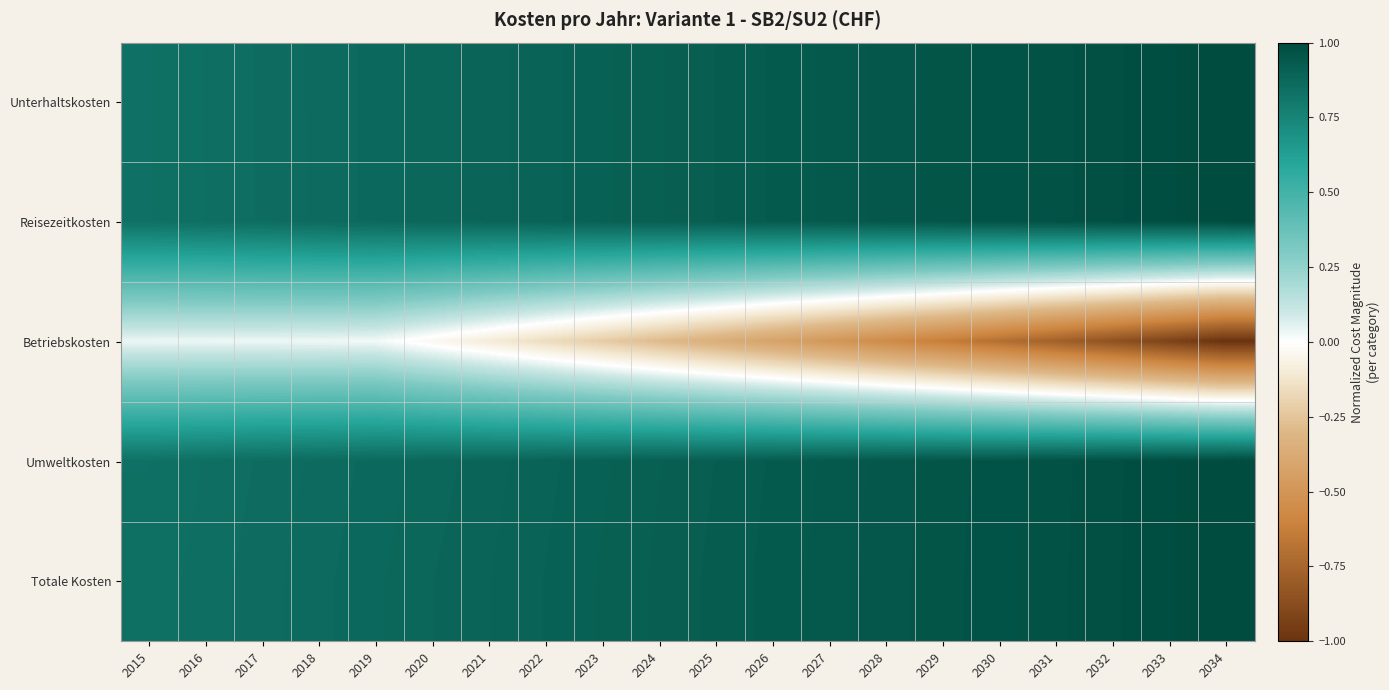

Reading left to right, transcribe all the data shown in this chart.

Unterhaltskosten: 2015=0.8	2016=0.8	2017=0.9	2018=0.9	2019=0.9	2020=0.9	2021=0.9	2022=0.9	2023=0.9	2024=0.9	2025=0.9	2026=0.9	2027=0.9	2028=0.9	2029=1.0	2030=1.0	2031=1.0	2032=1.0	2033=1.0	2034=1.0
Reisezeitkosten: 2015=0.8	2016=0.8	2017=0.9	2018=0.9	2019=0.9	2020=0.9	2021=0.9	2022=0.9	2023=0.9	2024=0.9	2025=0.9	2026=0.9	2027=0.9	2028=0.9	2029=1.0	2030=1.0	2031=1.0	2032=1.0	2033=1.0	2034=1.0
Betriebskosten: 2015=0.0	2016=0.0	2017=0.0	2018=0.0	2019=0.0	2020=-0.0	2021=-0.1	2022=-0.2	2023=-0.2	2024=-0.3	2025=-0.4	2026=-0.4	2027=-0.5	2028=-0.6	2029=-0.6	2030=-0.7	2031=-0.8	2032=-0.8	2033=-0.9	2034=-1.0
Umweltkosten: 2015=0.8	2016=0.8	2017=0.9	2018=0.9	2019=0.9	2020=0.9	2021=0.9	2022=0.9	2023=0.9	2024=0.9	2025=0.9	2026=0.9	2027=0.9	2028=0.9	2029=1.0	2030=1.0	2031=1.0	2032=1.0	2033=1.0	2034=1.0
Totale Kosten: 2015=0.8	2016=0.8	2017=0.9	2018=0.9	2019=0.9	2020=0.9	2021=0.9	2022=0.9	2023=0.9	2024=0.9	2025=0.9	2026=0.9	2027=0.9	2028=0.9	2029=1.0	2030=1.0	2031=1.0	2032=1.0	2033=1.0	2034=1.0